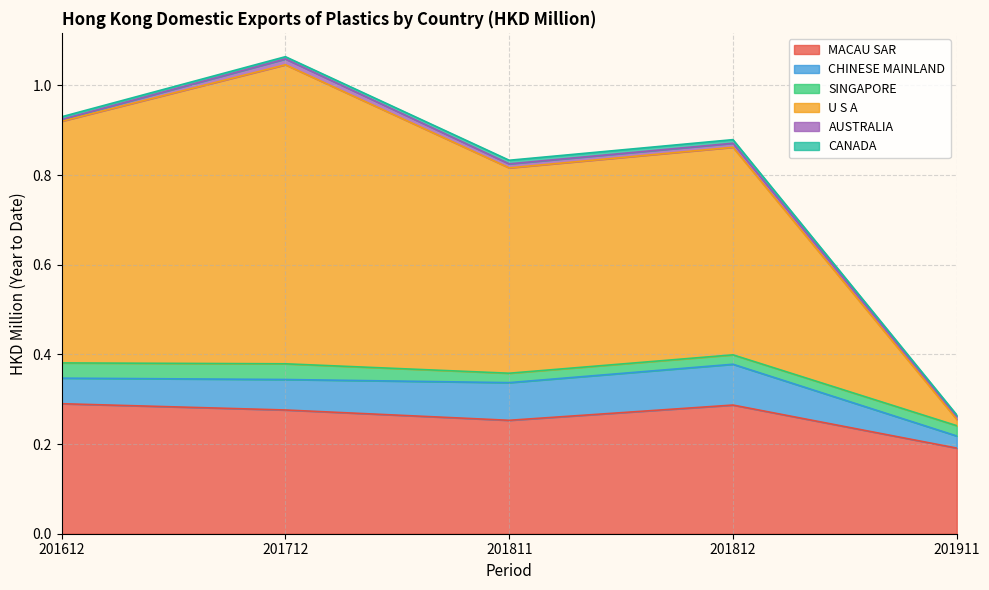

What is the maximum value for MACAU SAR?

0.3